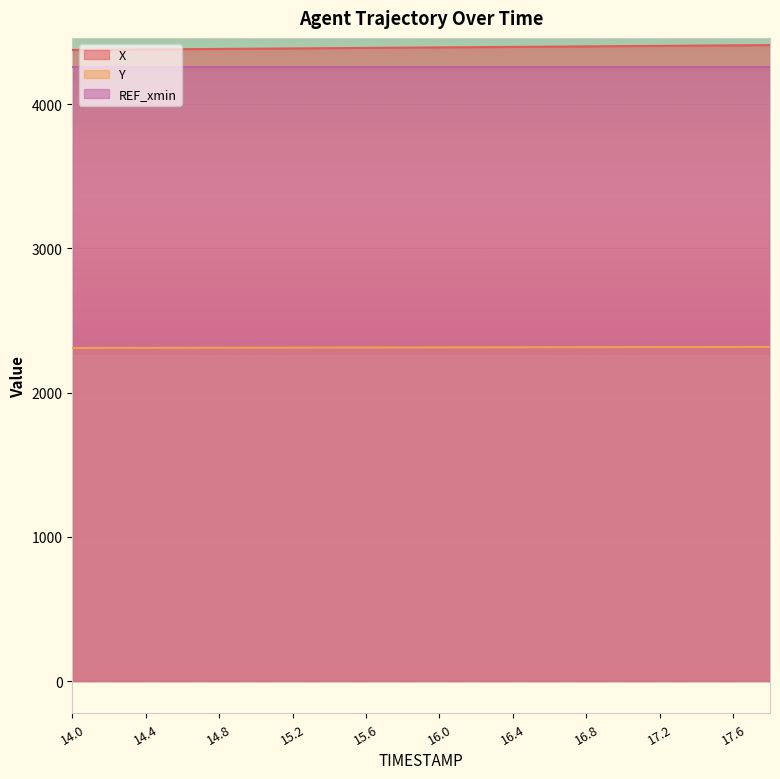

The value of X at 15.0 is 4385.1. True or false?

True